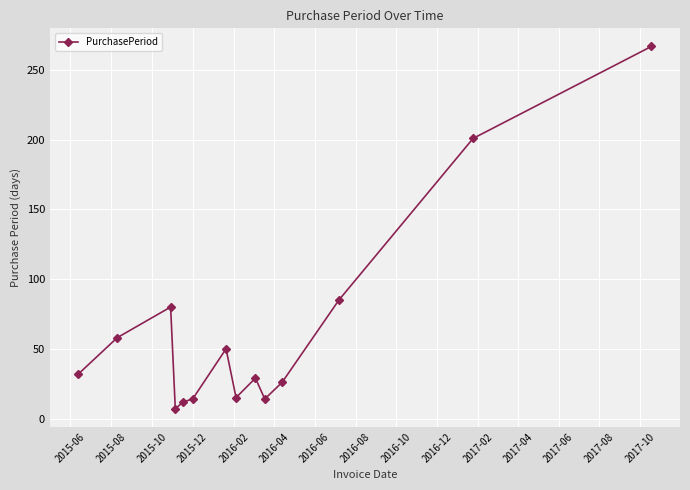

What is the difference between the second highest and second lowest values?

189